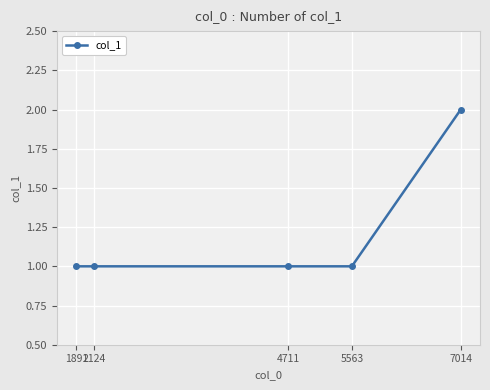

Is it true that the value at 1891 is 1?

True